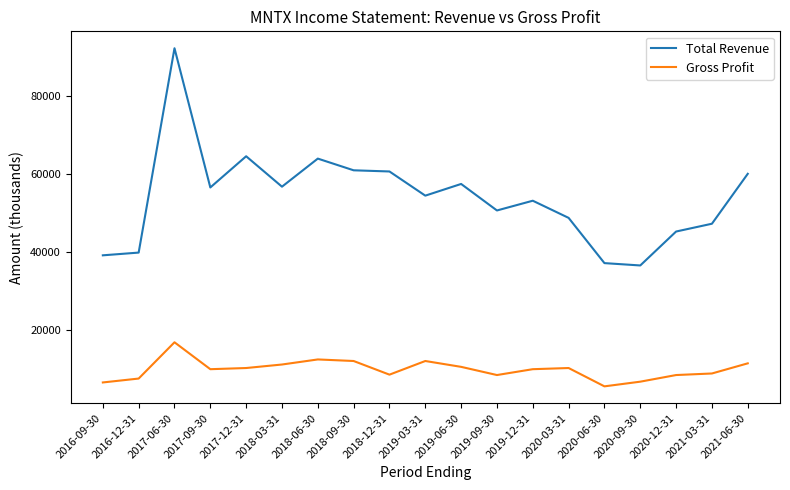

The value of Total Revenue at 2020-03-31 is 67534. True or false?

False